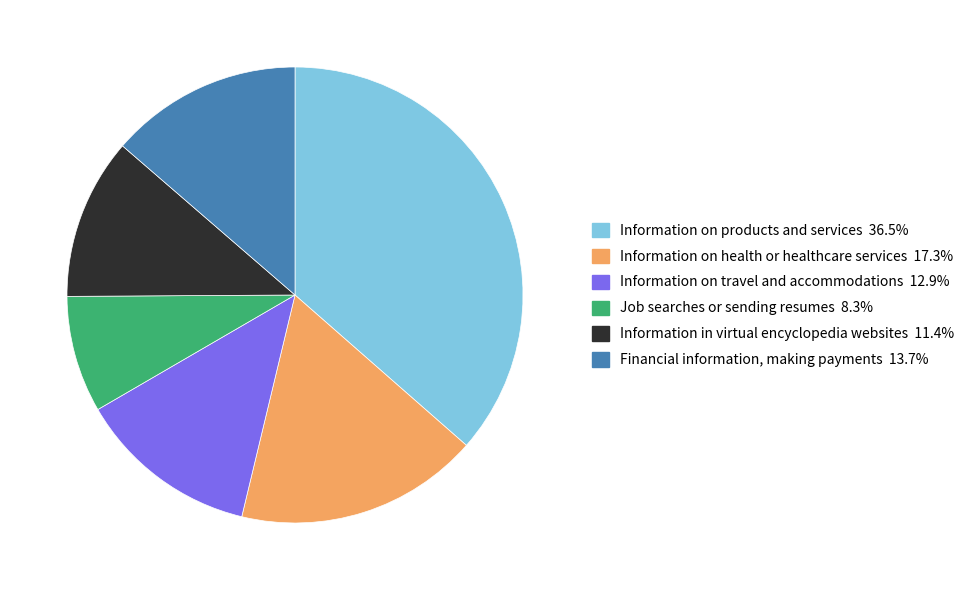

Does Information on health or healthcare services account for over 50% of the chart?

No